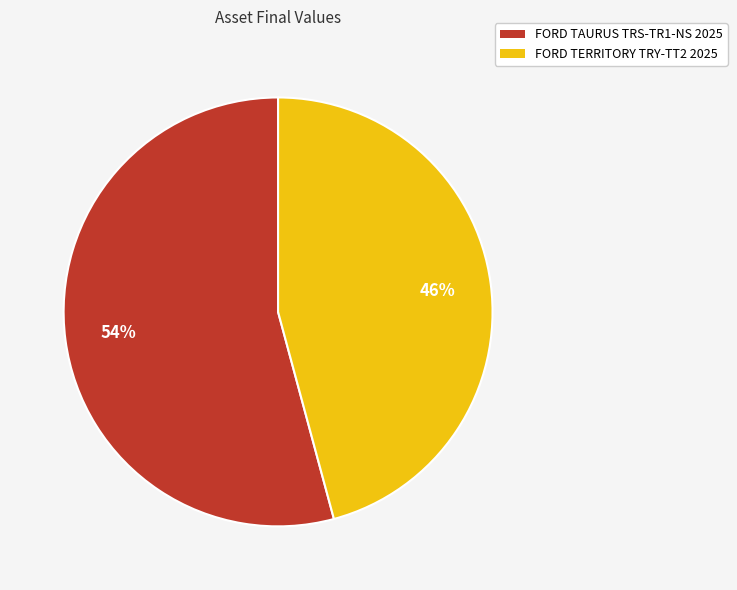

How many slices are in this pie chart?

2